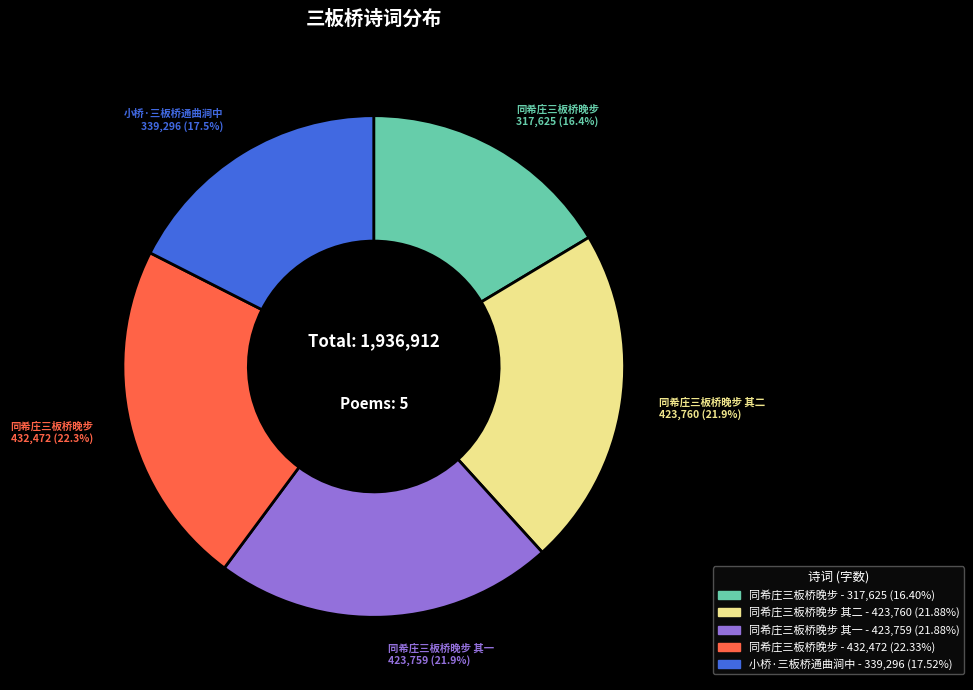

To the nearest percent, what is the average slice percentage?

20%